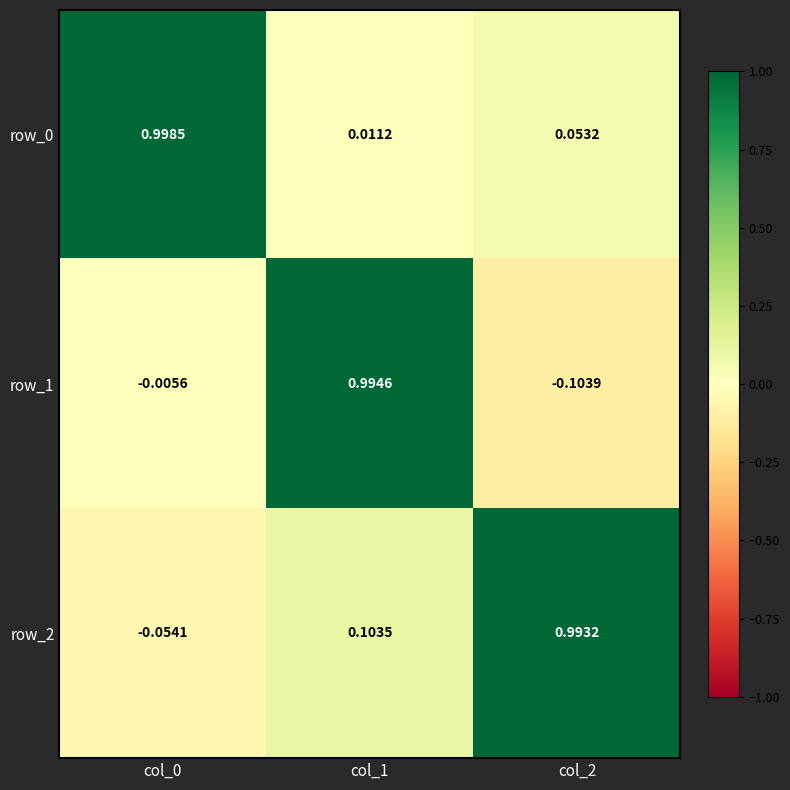

How many series are shown in this chart?

3